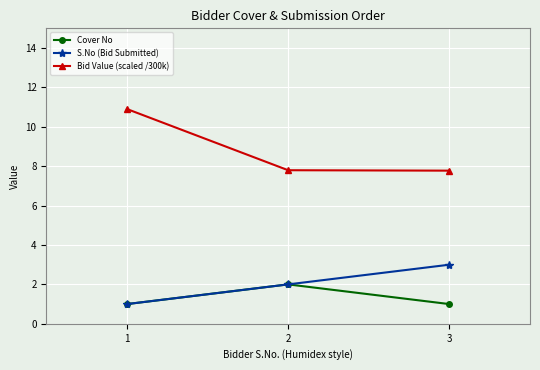

Between 1 and 2, which series saw the biggest shift?

Bid Value (scaled /300k)